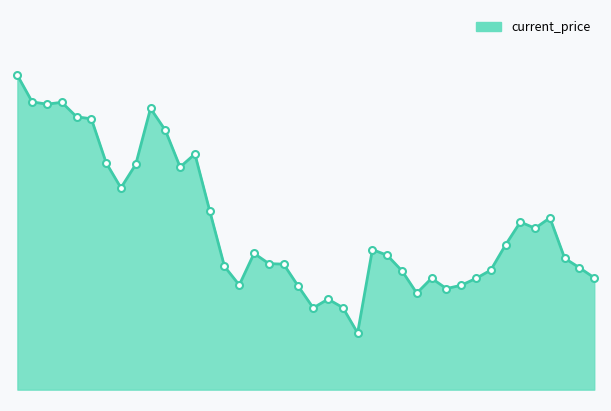

How many interior local valleys (lower than both neighbors) does the data have?

9